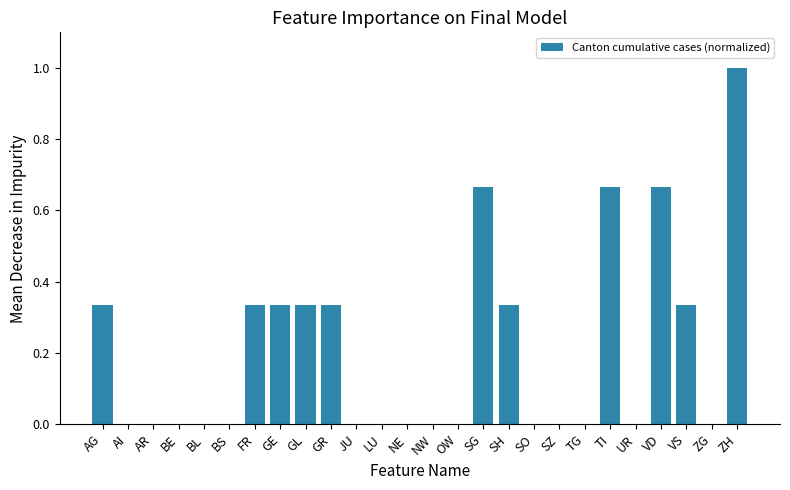

Is it true that the value at BS is -0.5?

False